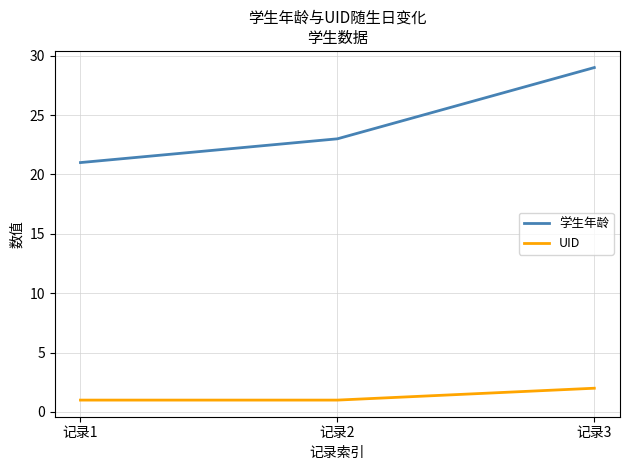

Rank the series by their average value, from lowest to highest.

UID, 学生年龄